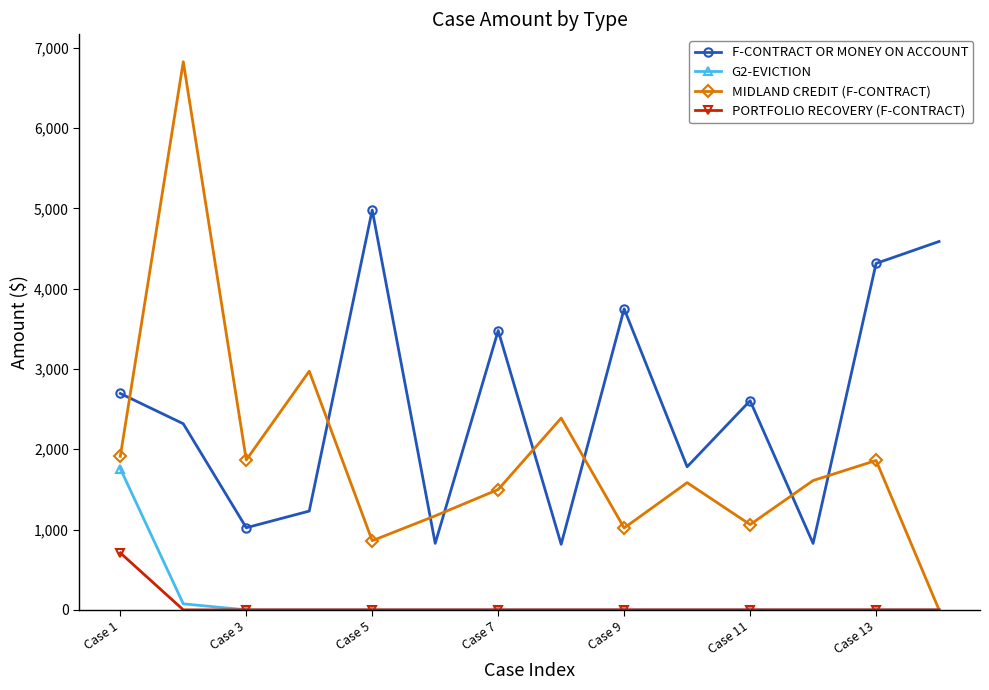

Which series has the largest range (max minus min)?

MIDLAND CREDIT (F-CONTRACT)